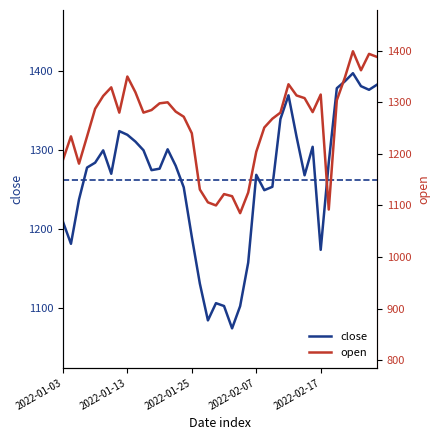

At 13, list the series in order from smallest to largest.

open, close